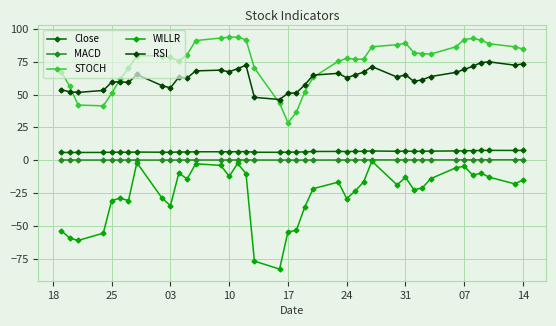

How many lines are shown in the chart?

5